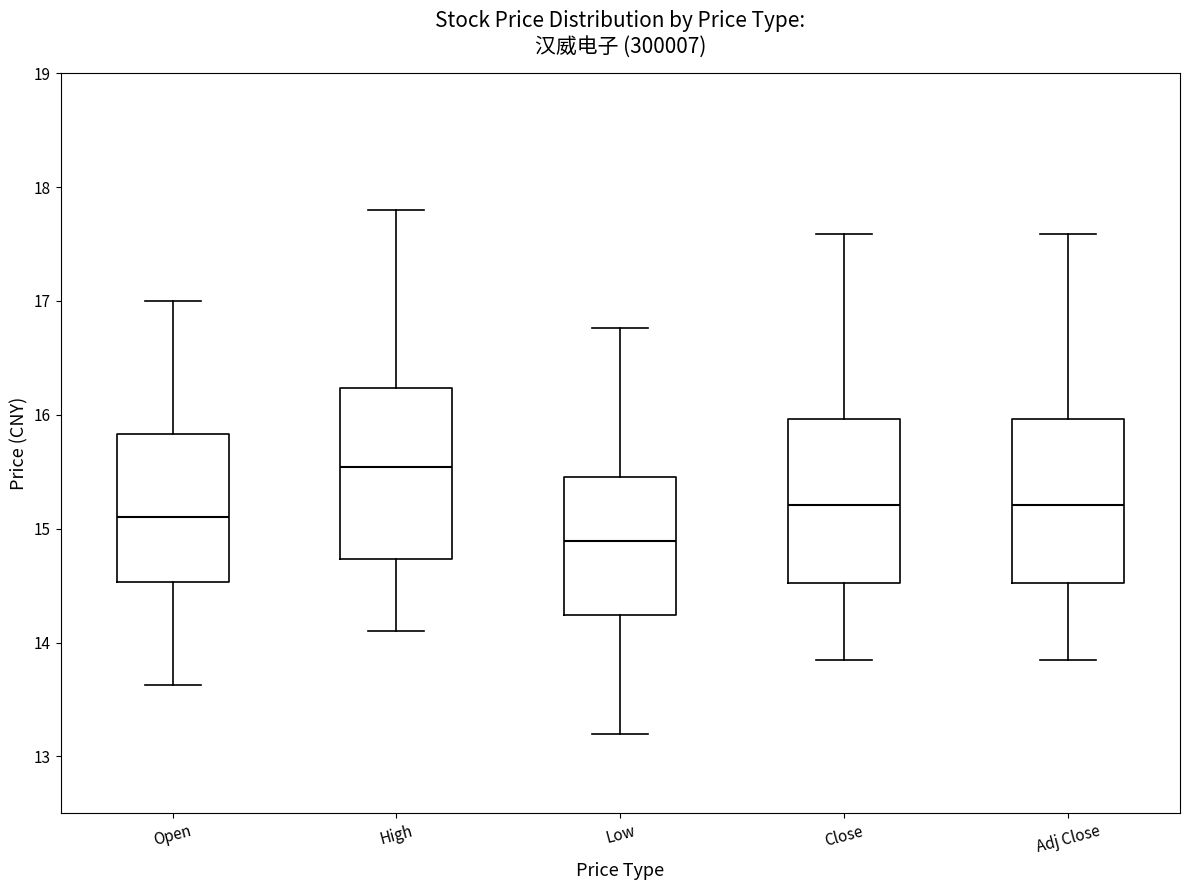

Where is the lower edge of the box for Adj Close on the y-axis? The values are not printed on the chart, so give them approximately, as read against the axis.

14.5